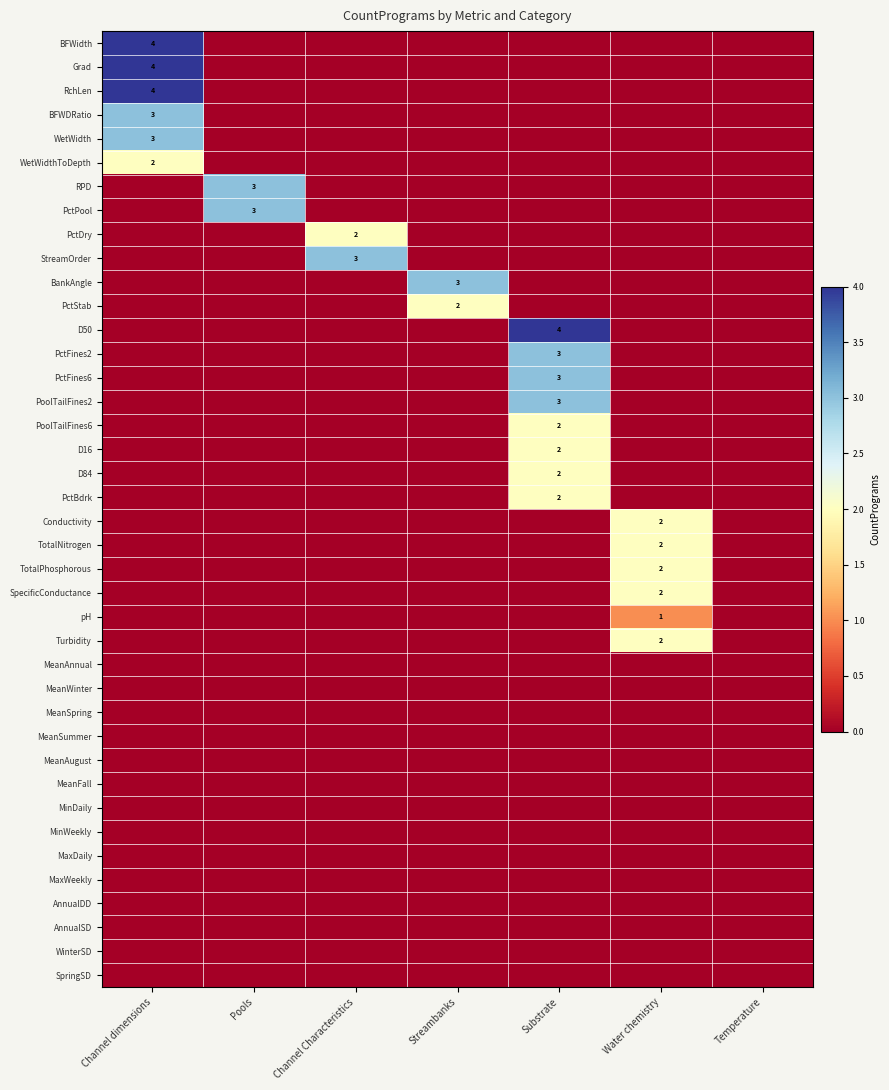

Is it true that PoolTailFines6 equals 2 at Substrate?

True